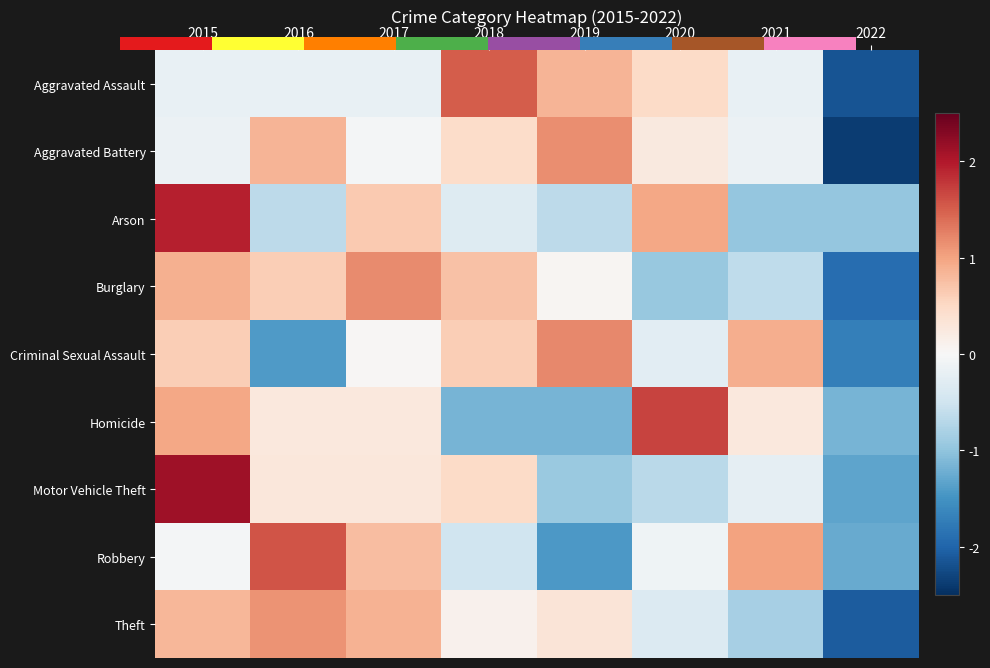

At how many categories does at least one series exceed 0?

7